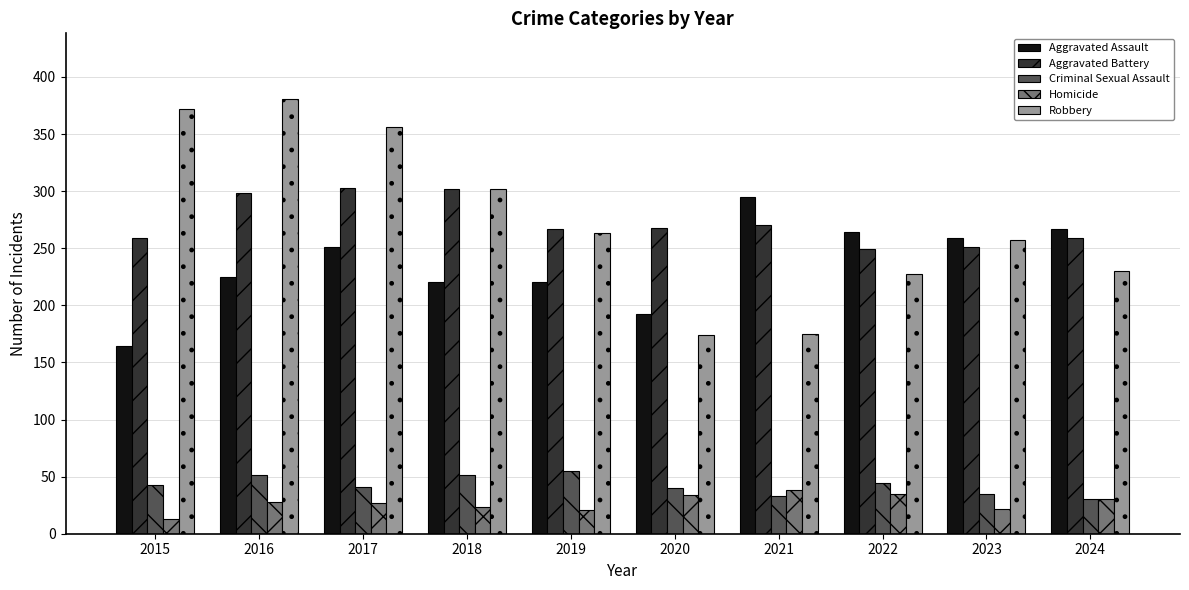

How many bars are there in each group?

5